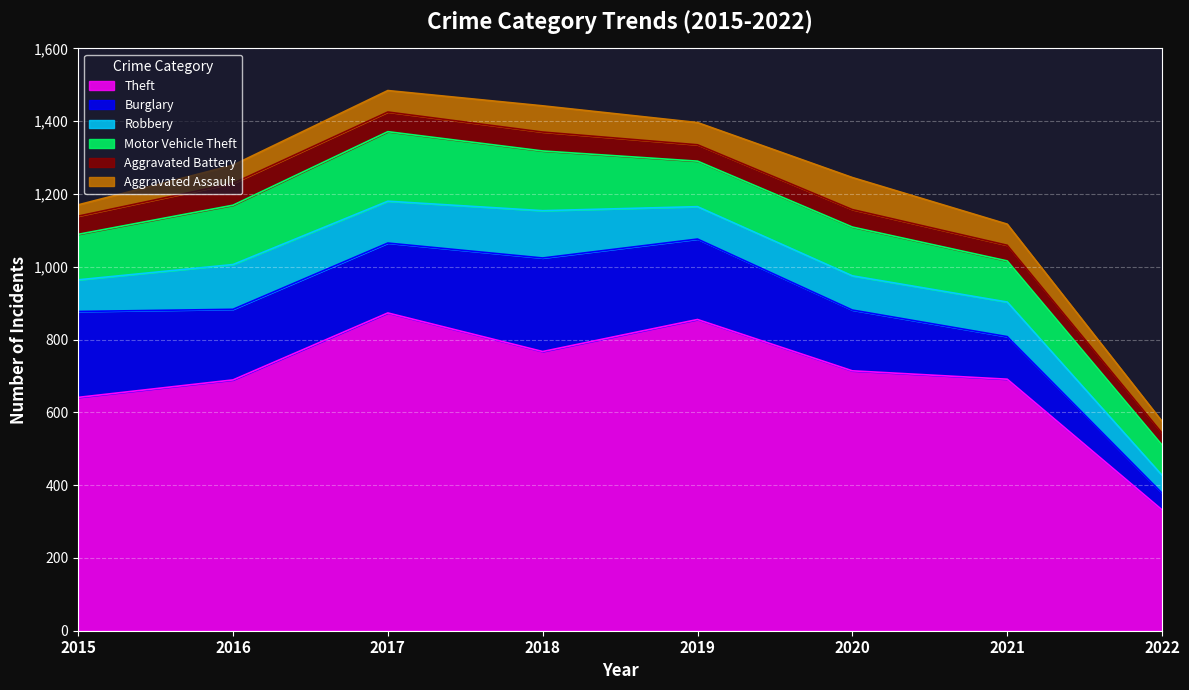

What are all the series names shown in the legend?

Theft, Burglary, Robbery, Motor Vehicle Theft, Aggravated Battery, Aggravated Assault